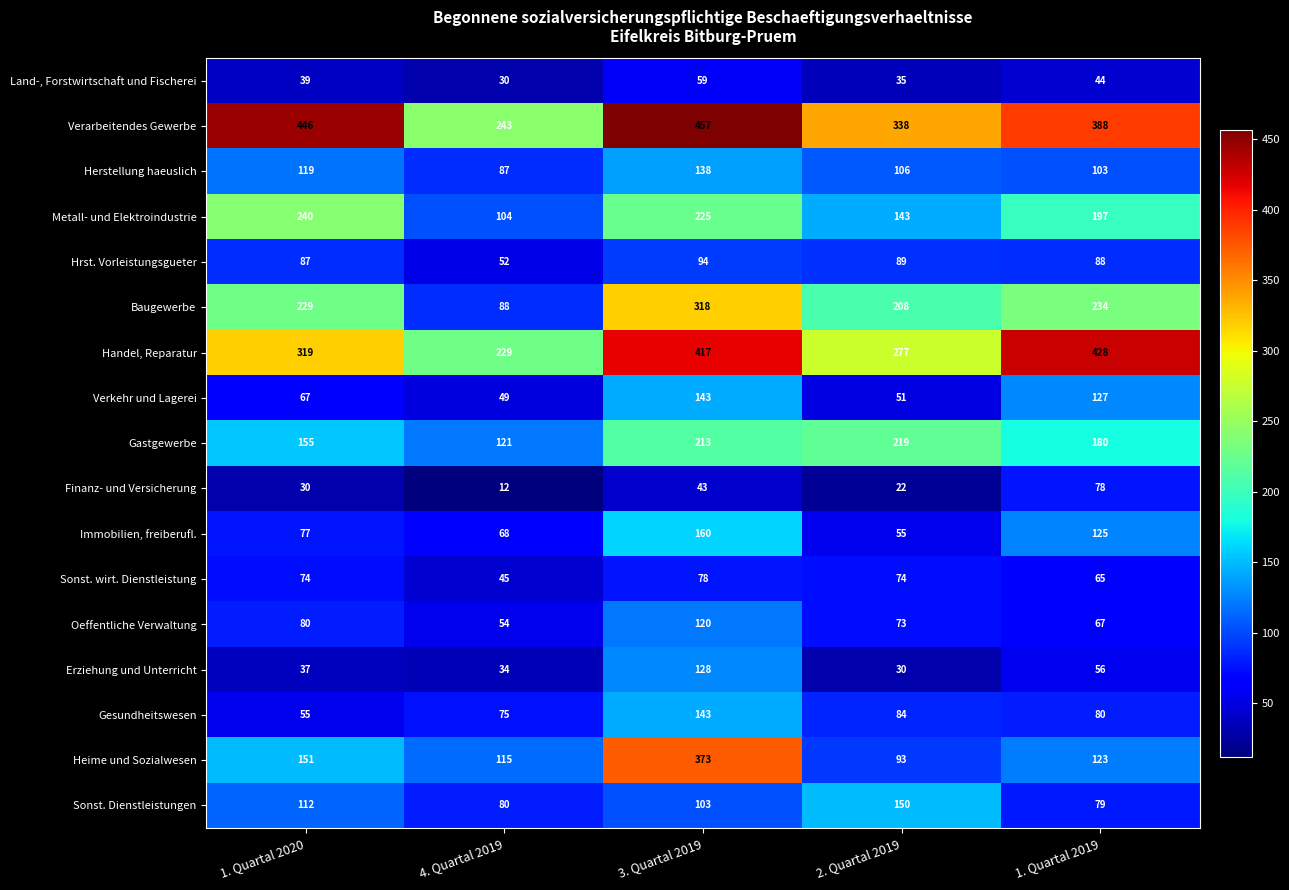

Read the Handel, Reparatur value at 1. Quartal 2020, to the nearest 50.

300